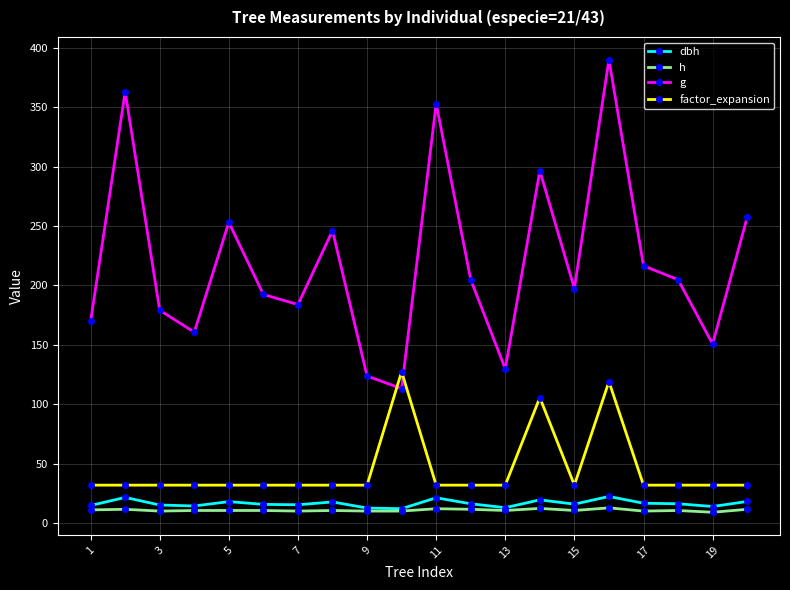

What is the lowest value of the g series?

113.1